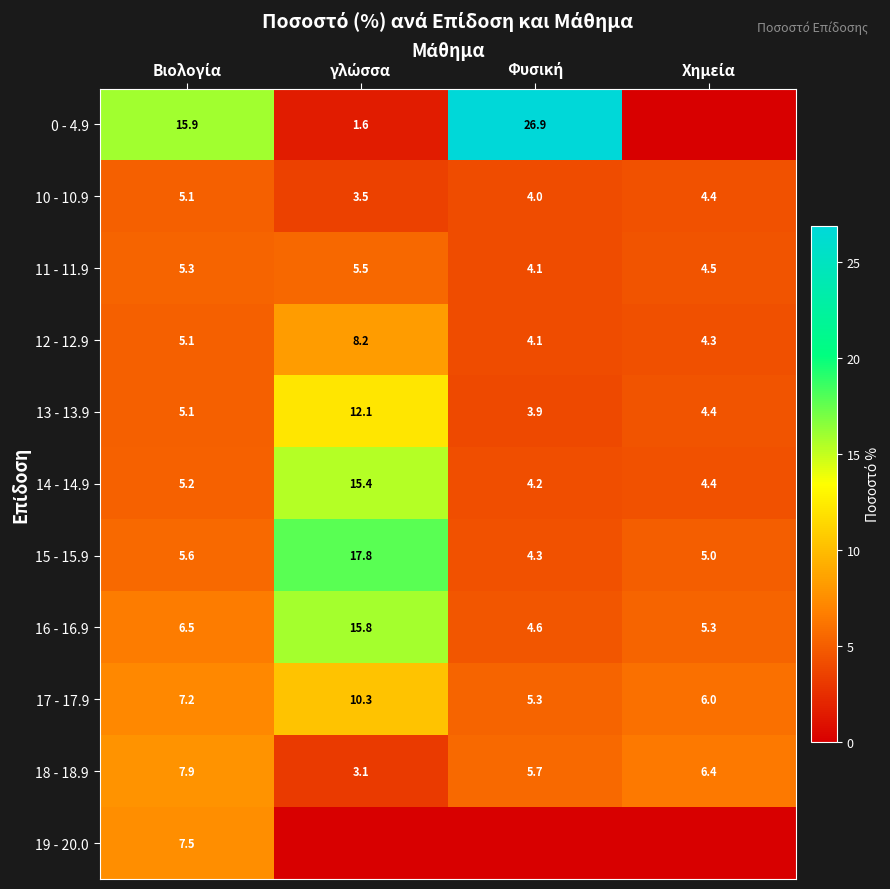

What is the lowest value of the 10 - 10.9 series?

3.5